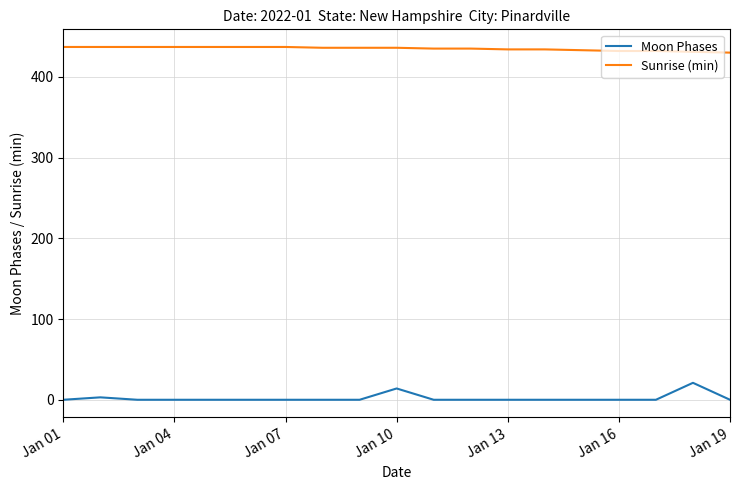

What is the maximum value for Moon Phases?

21